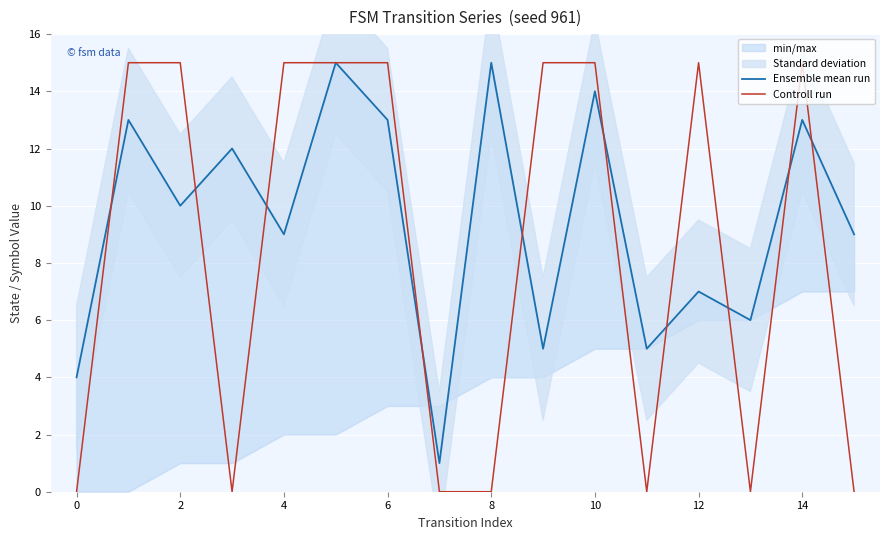

The value of Controll run at 15 is -6. True or false?

False